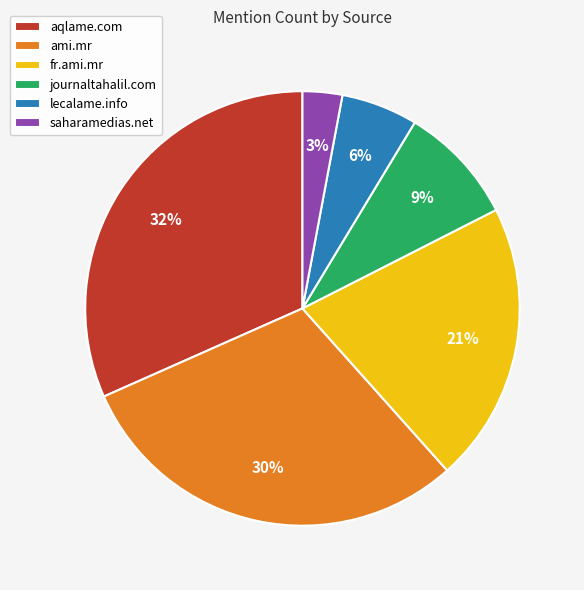

Which category has the smallest portion of the pie?

saharamedias.net